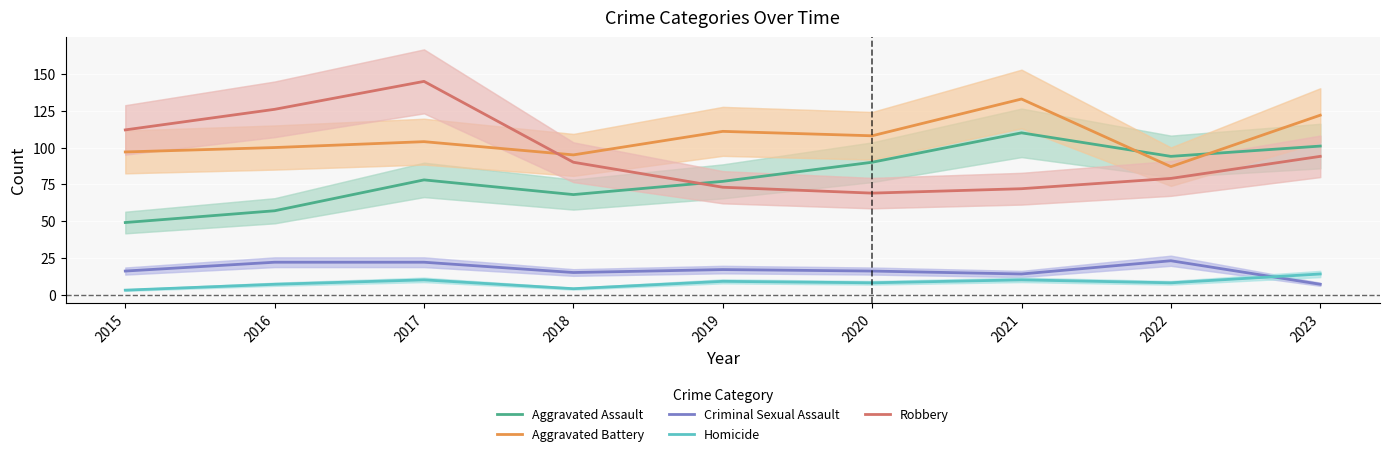

What is the spread (max minus min) of values at 2015?

109